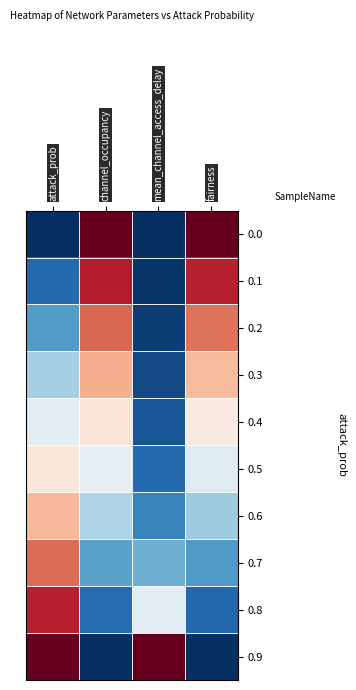

At mean_channel_access_delay, list the series in order from largest to smallest.

0.9, 0.8, 0.7, 0.6, 0.5, 0.4, 0.3, 0.2, 0.1, 0.0